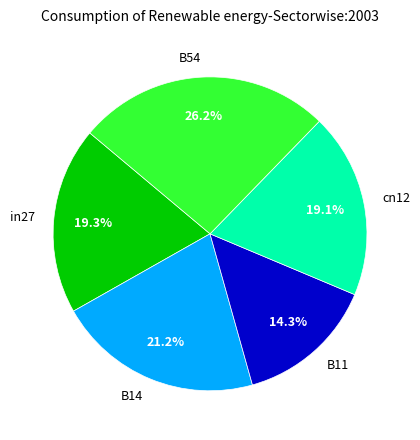

True or false: in27 accounts for 32% of the total.

False